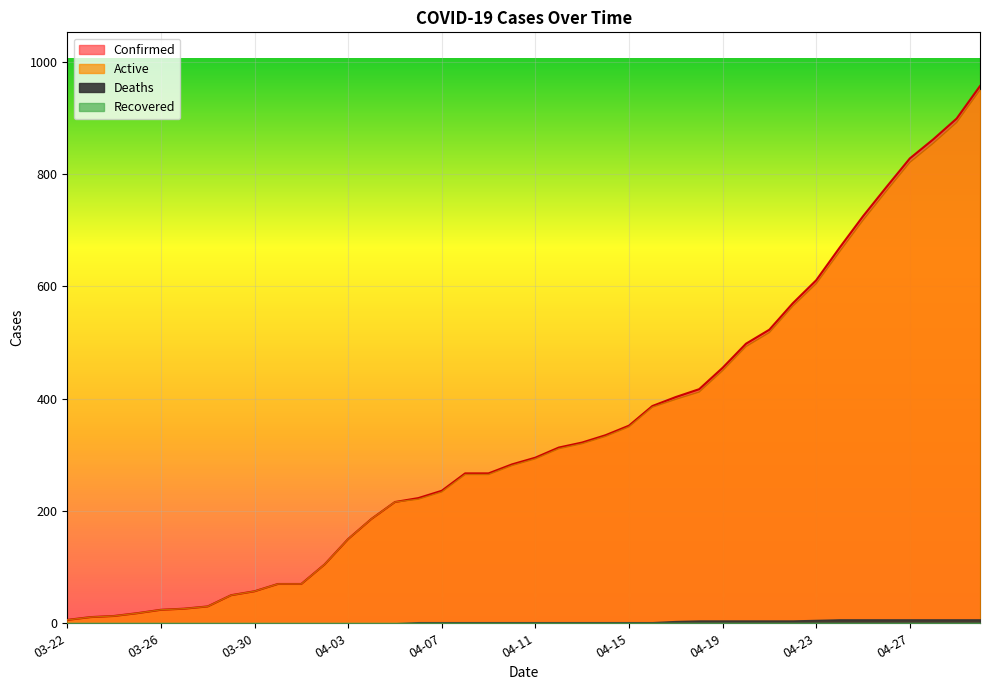

Between 04-10 and 04-27, which series saw the biggest shift?

Confirmed